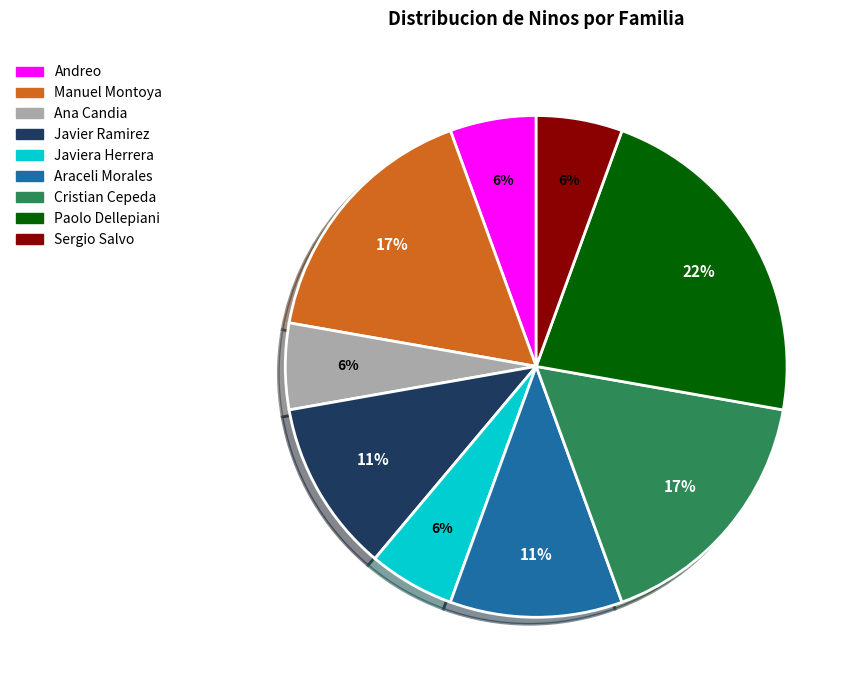

Is there any slice that represents more than half of the pie?

No